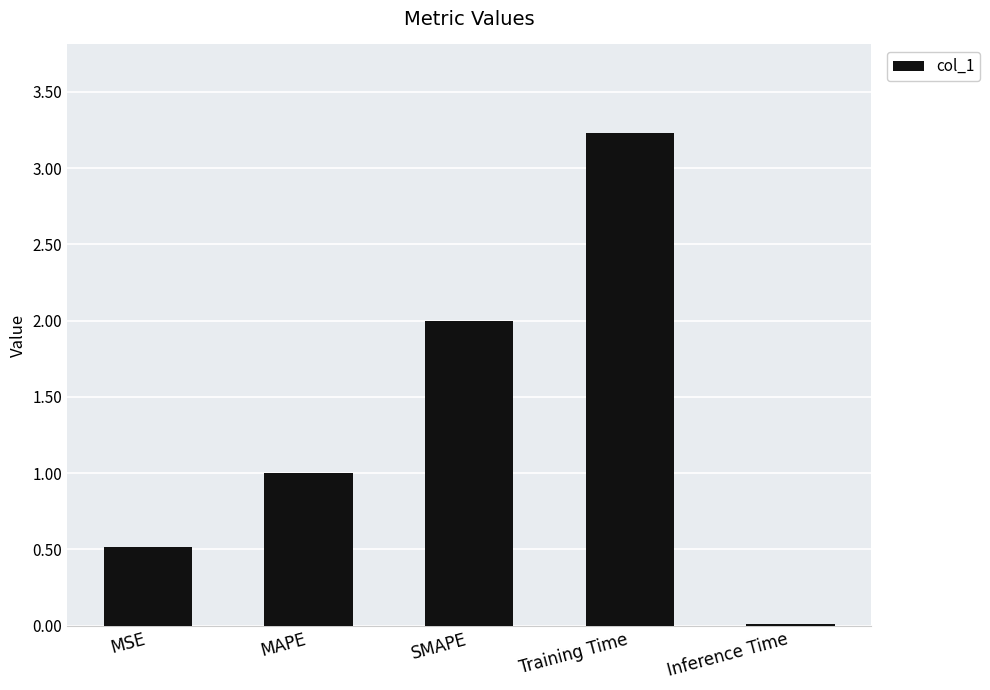

What is the difference between the maximum and minimum values?

3.2